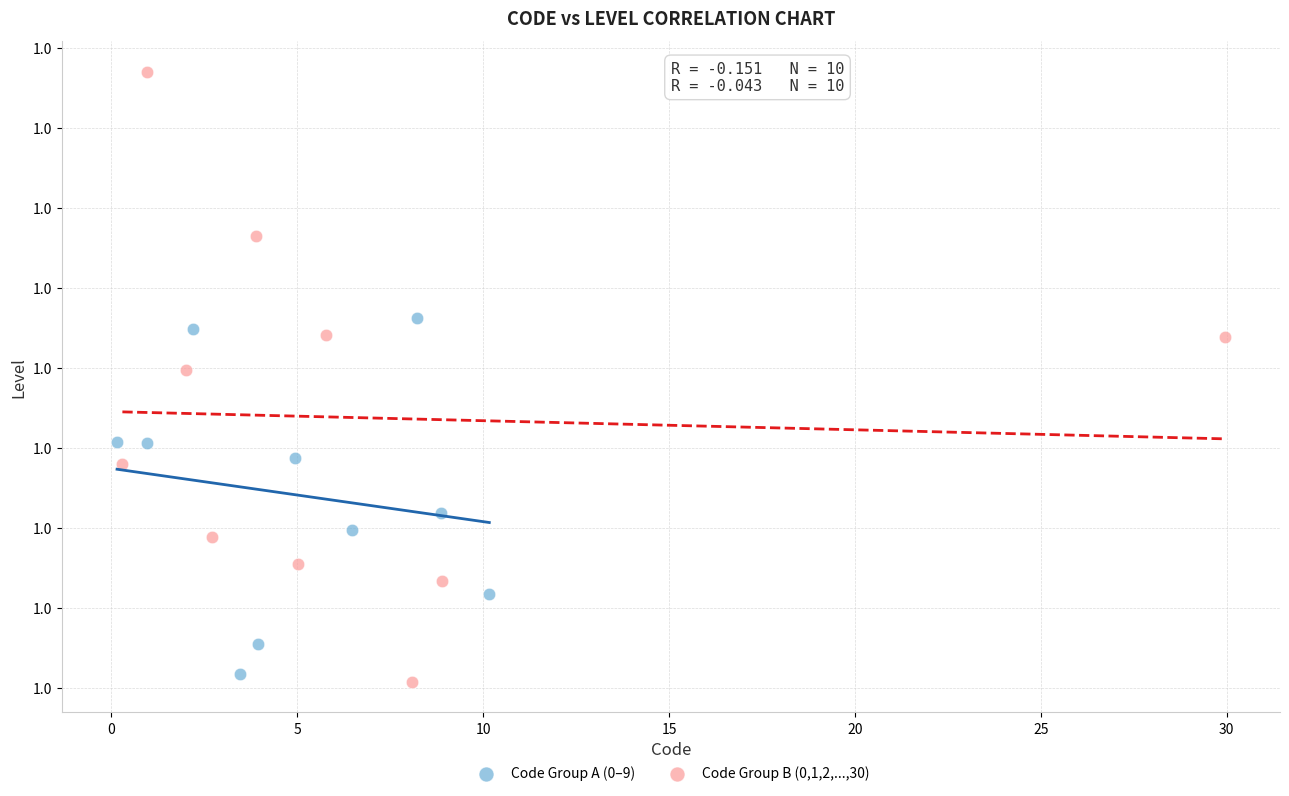

Which series reaches the maximum Y coordinate?

Code Group B (0,1,2,...,30)